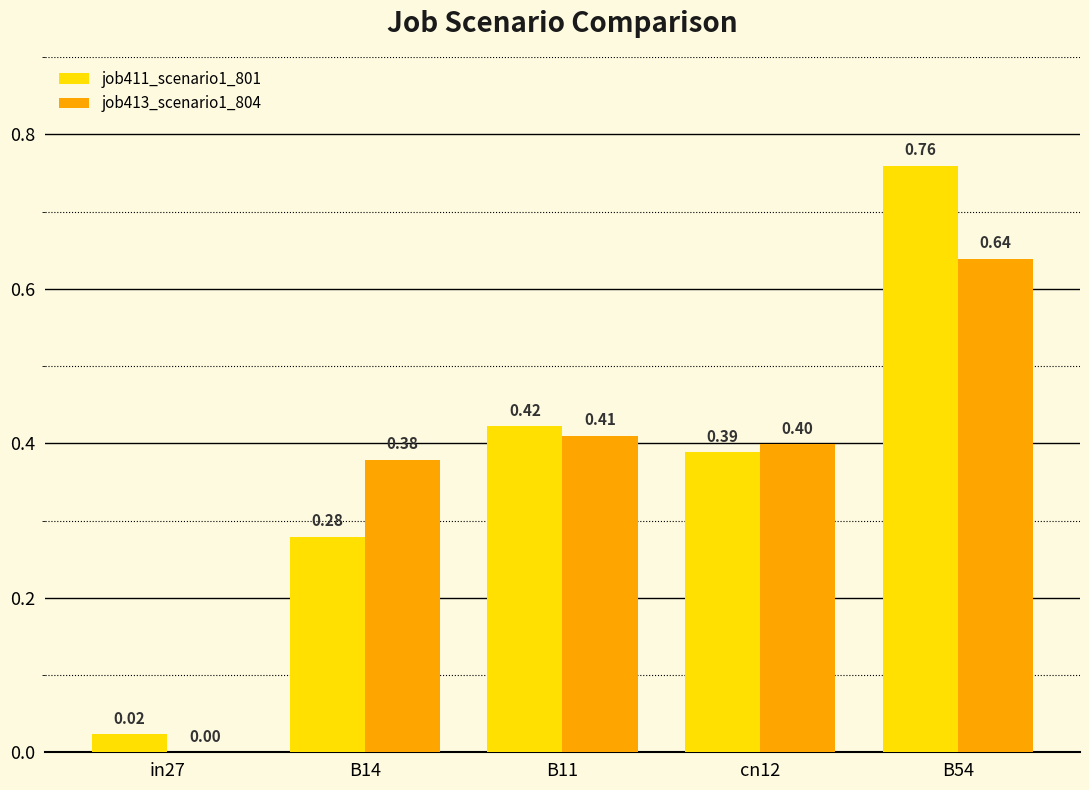

What is the sum of all job411_scenario1_801 values?

1.9